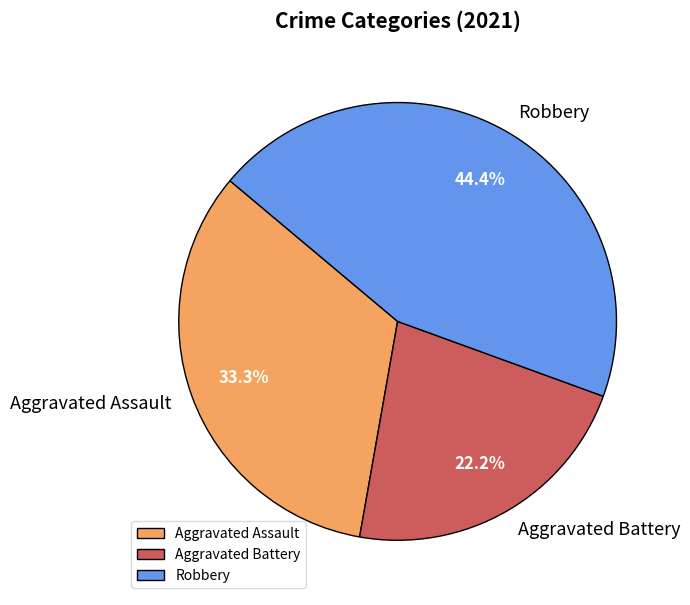

Is there a majority slice in this chart?

No